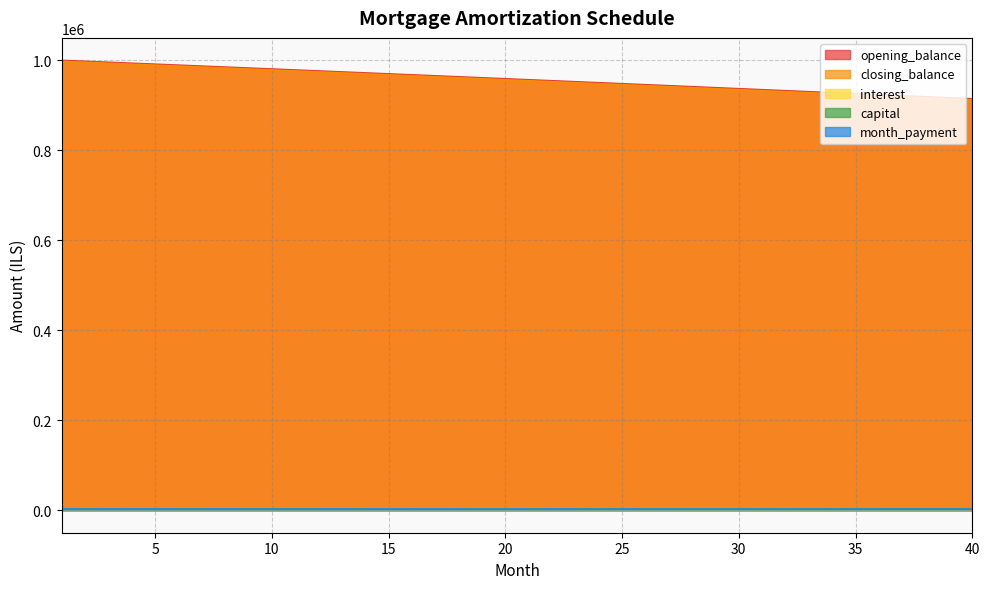

Is the value of interest at 18 greater than the value of capital at 12?

No